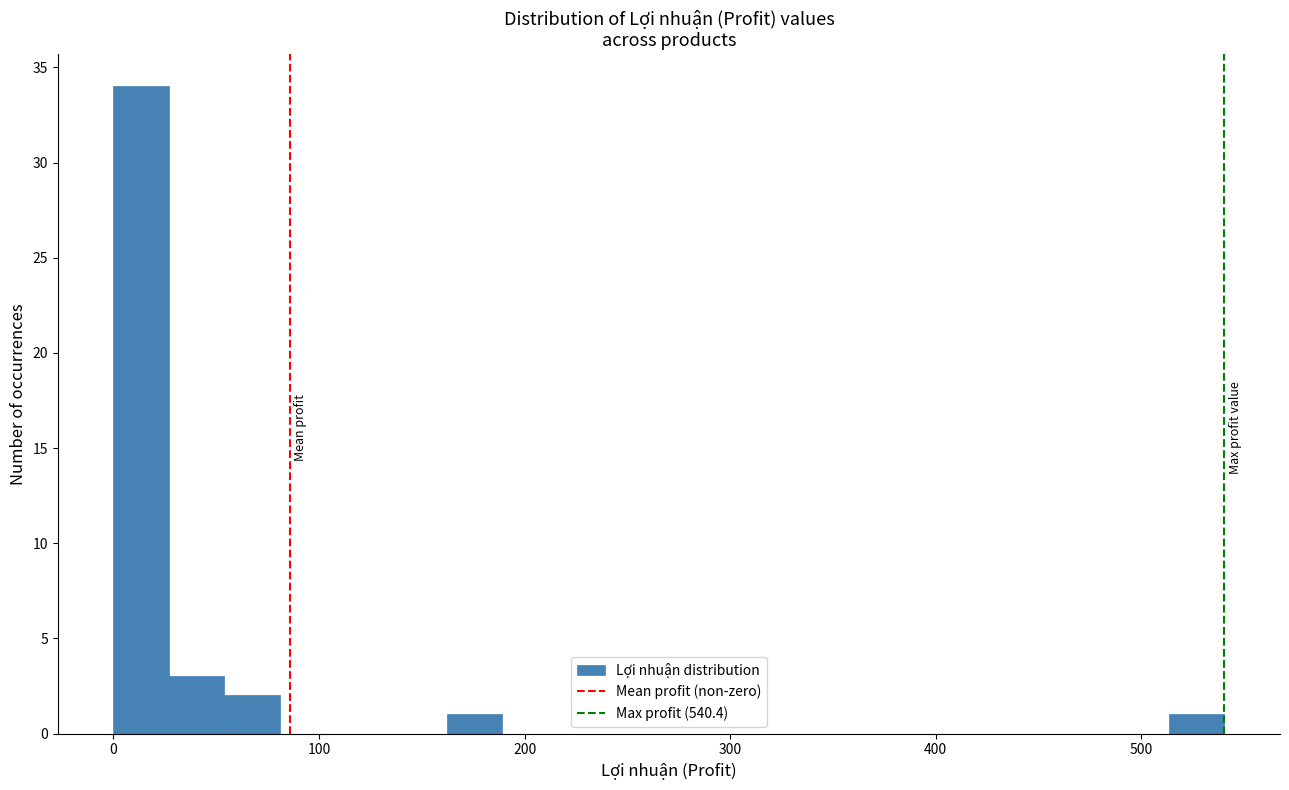

Around what value on the x-axis is the tallest bar? Give the approximate position of its centre, as read against the axis.

10